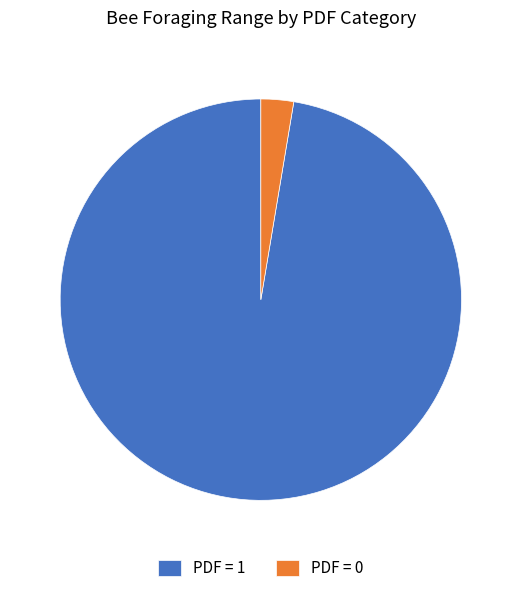

Which slice is the smallest?

PDF = 0